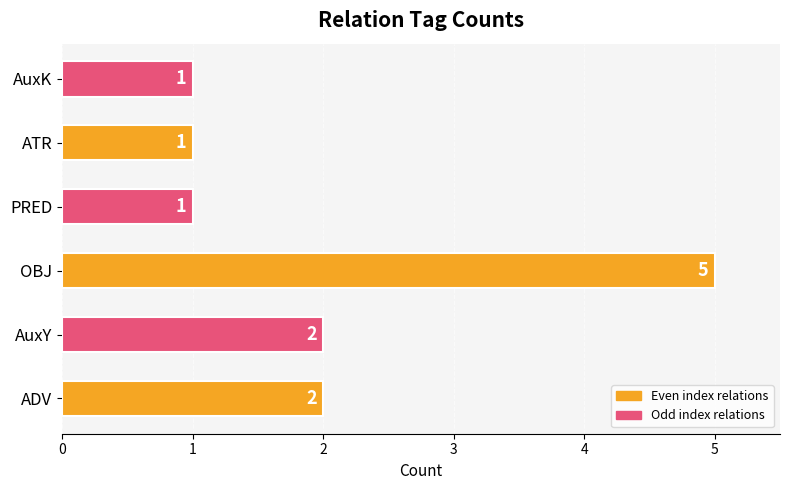

Count the values in the range 1 to 2.

5